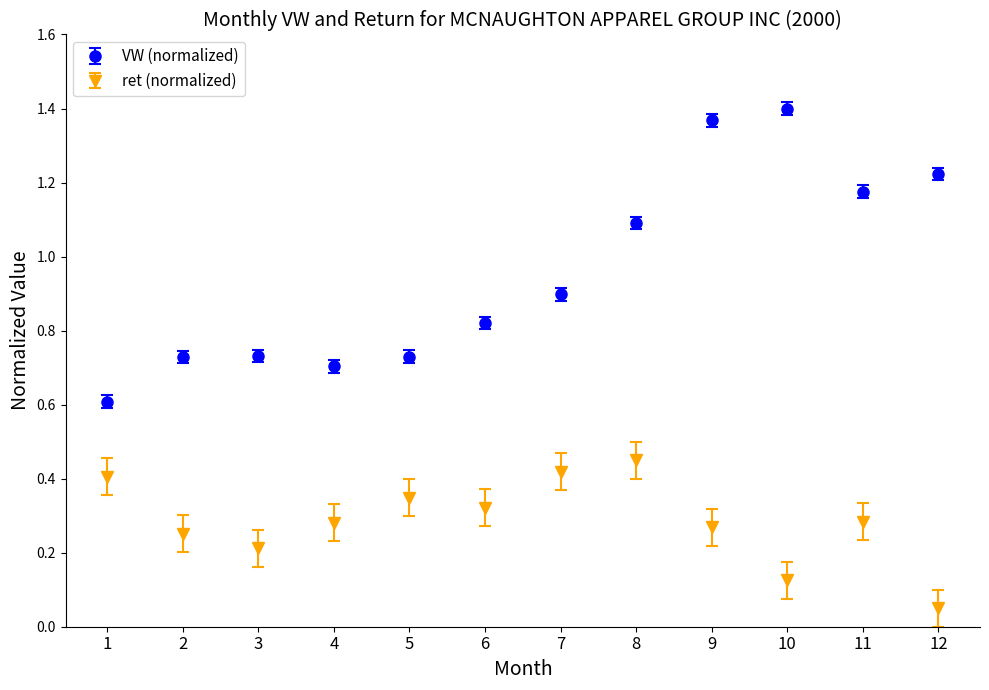

What is the sum of all ret (normalized) values?

3.4